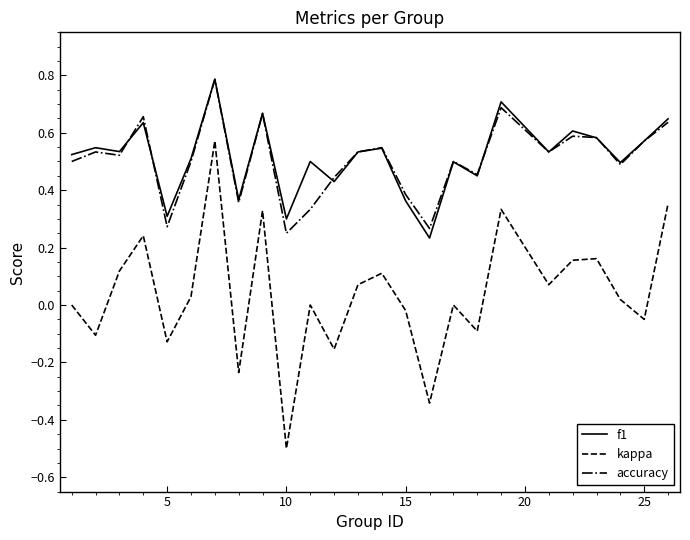

True or false: kappa and f1 intersect in this chart.

False